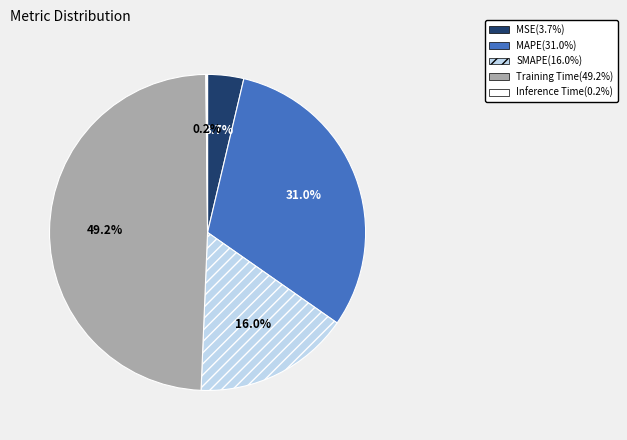

Does MAPE represent more than half of the total?

No